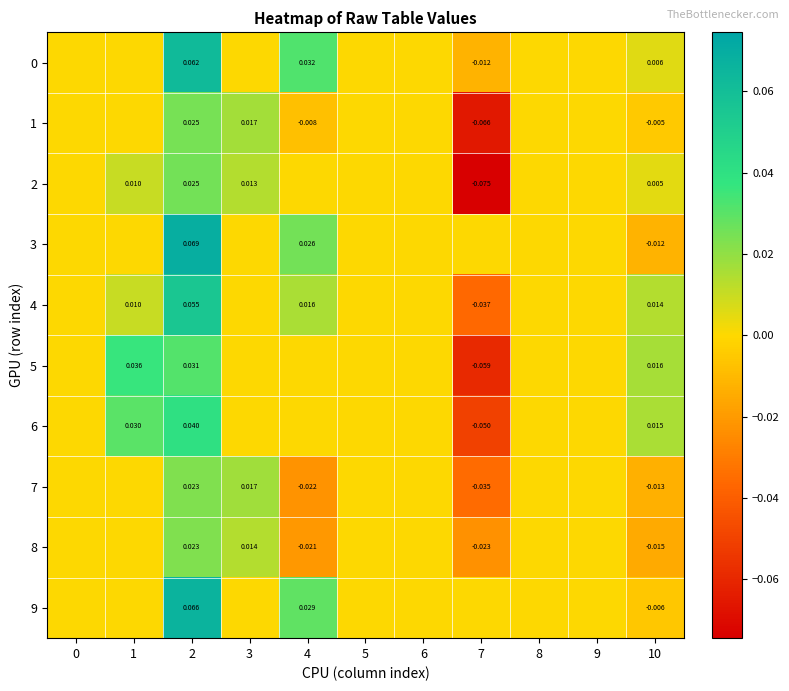

Is it true that 0 equals -0.0 at 0?

False